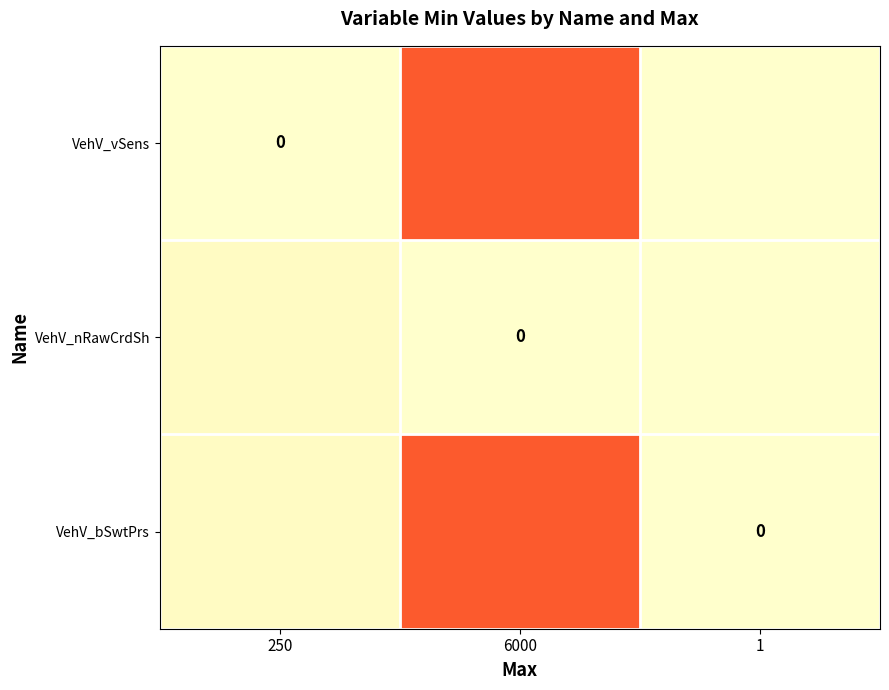

What is the maximum value shown in the chart?

0.6